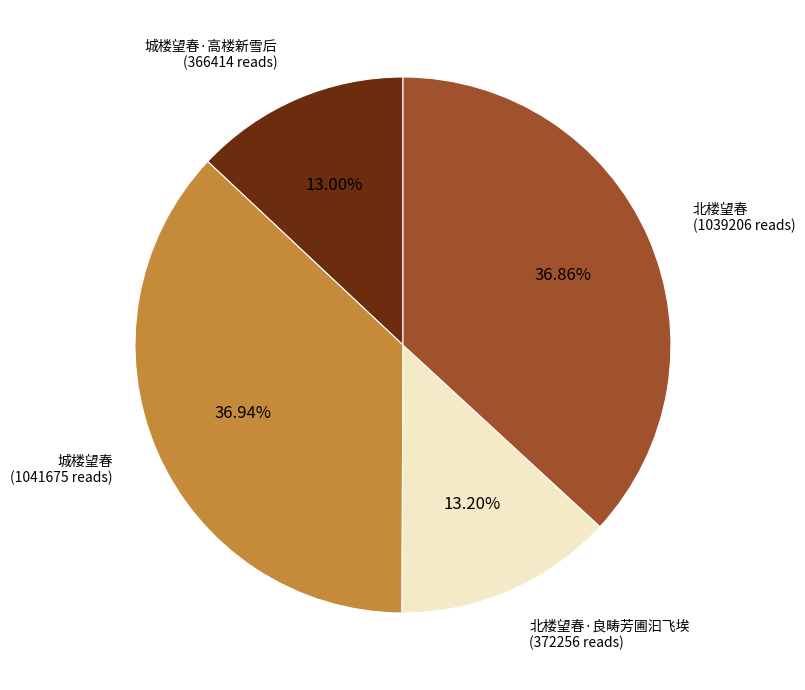

Does any single category account for the majority?

No